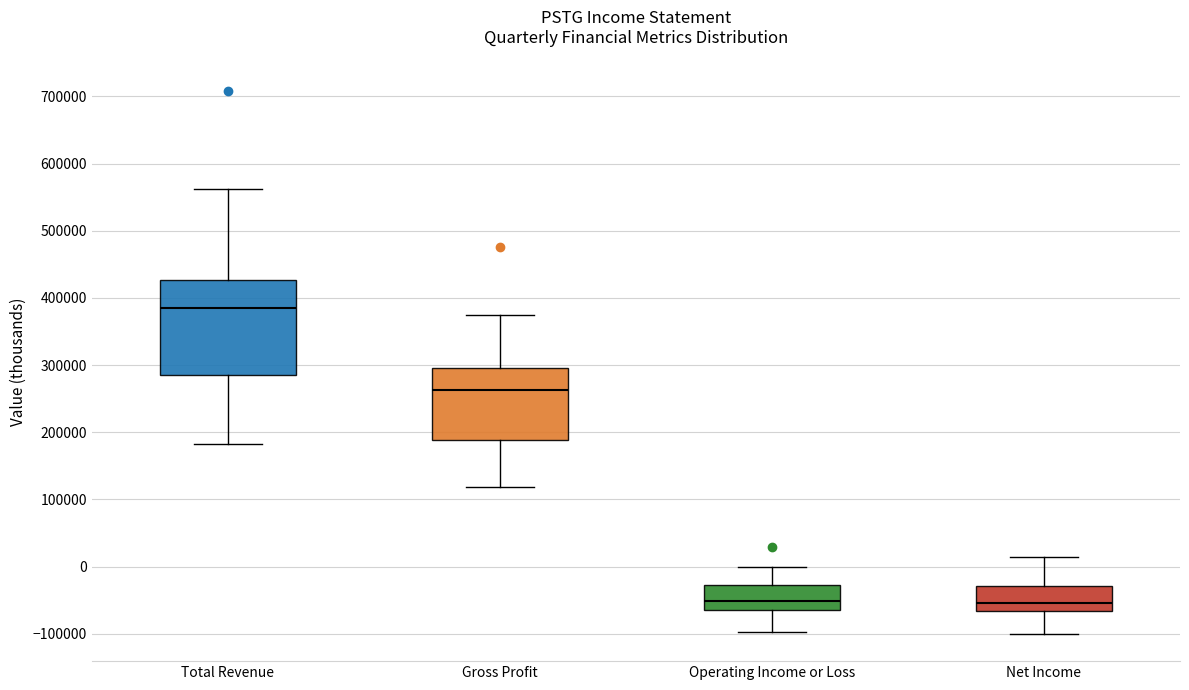

Where does the upper whisker of the box for Total Revenue end on the y-axis? The values are not printed on the chart, so give them approximately, as read against the axis.

560000